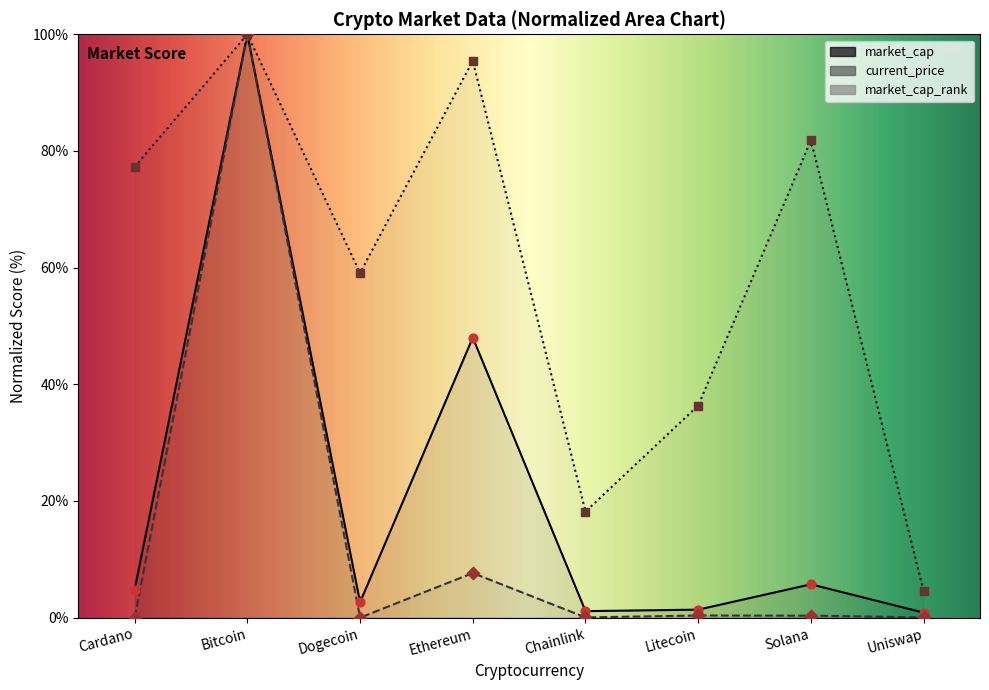

Is the value of market_cap at Litecoin greater than the value of market_cap_rank at Ethereum?

No